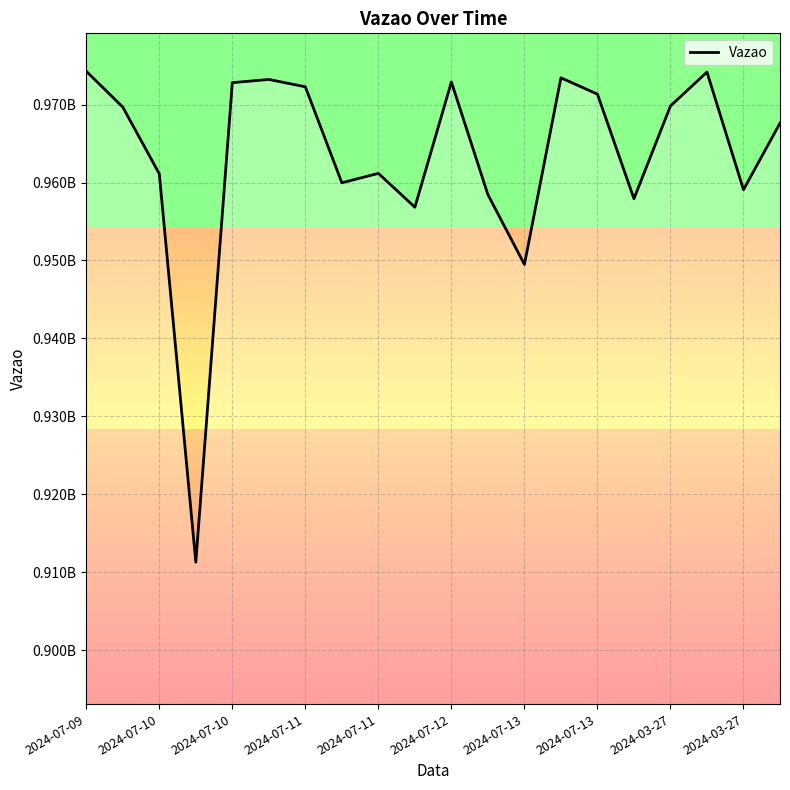

What is the difference between the second highest and second lowest values?

24688724